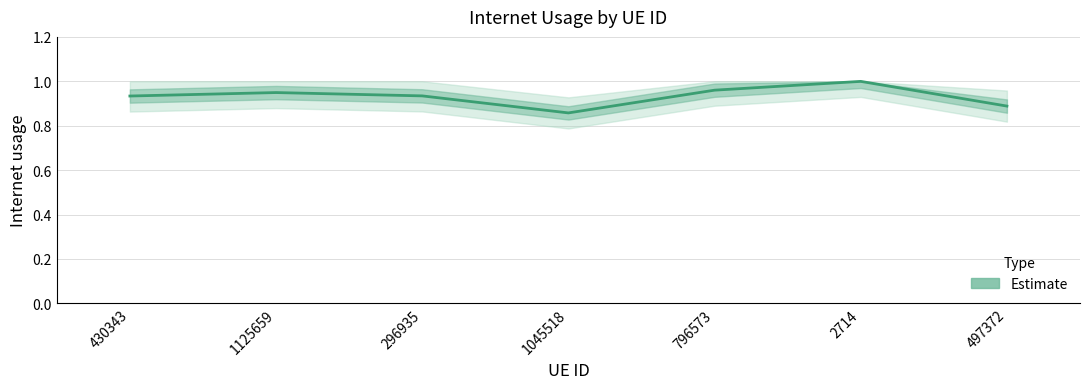

Which category has the highest value across all series?

2714